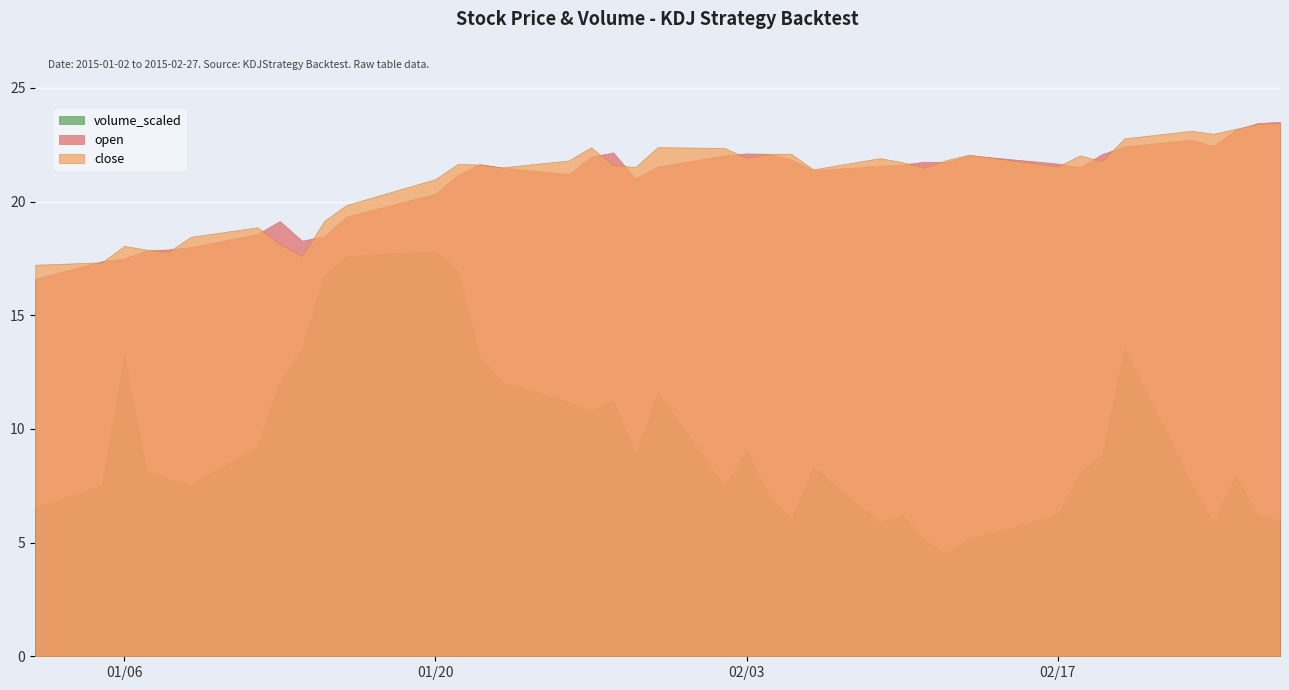

Rank the series by their maximum value, from highest to lowest.

open, close, volume_scaled